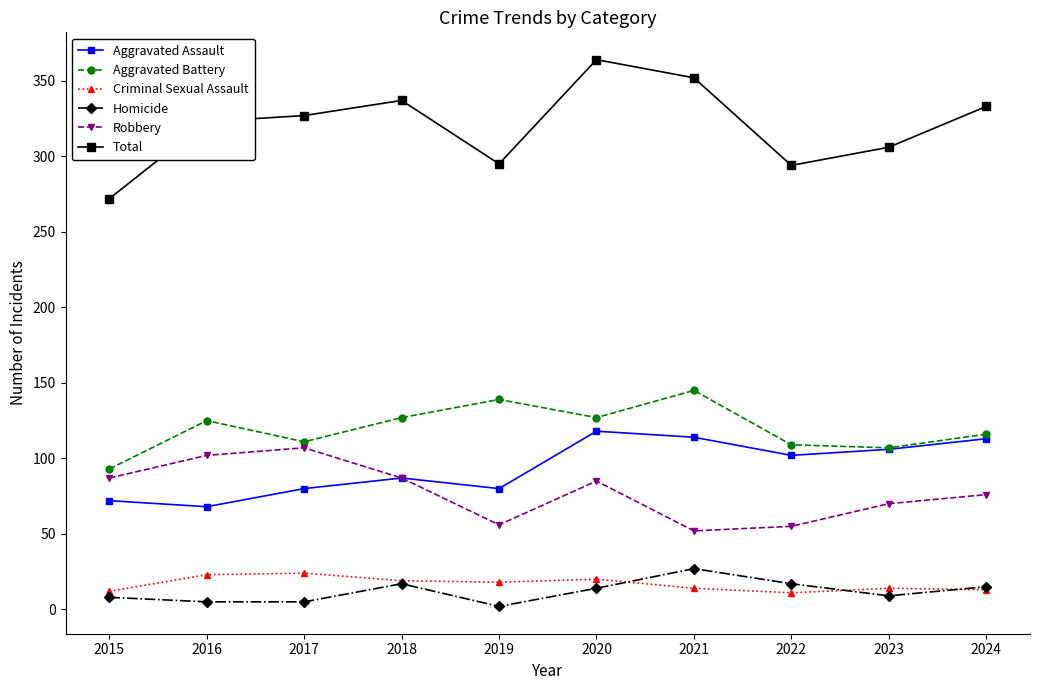

True or false: Aggravated Assault and Total cross at least once.

False